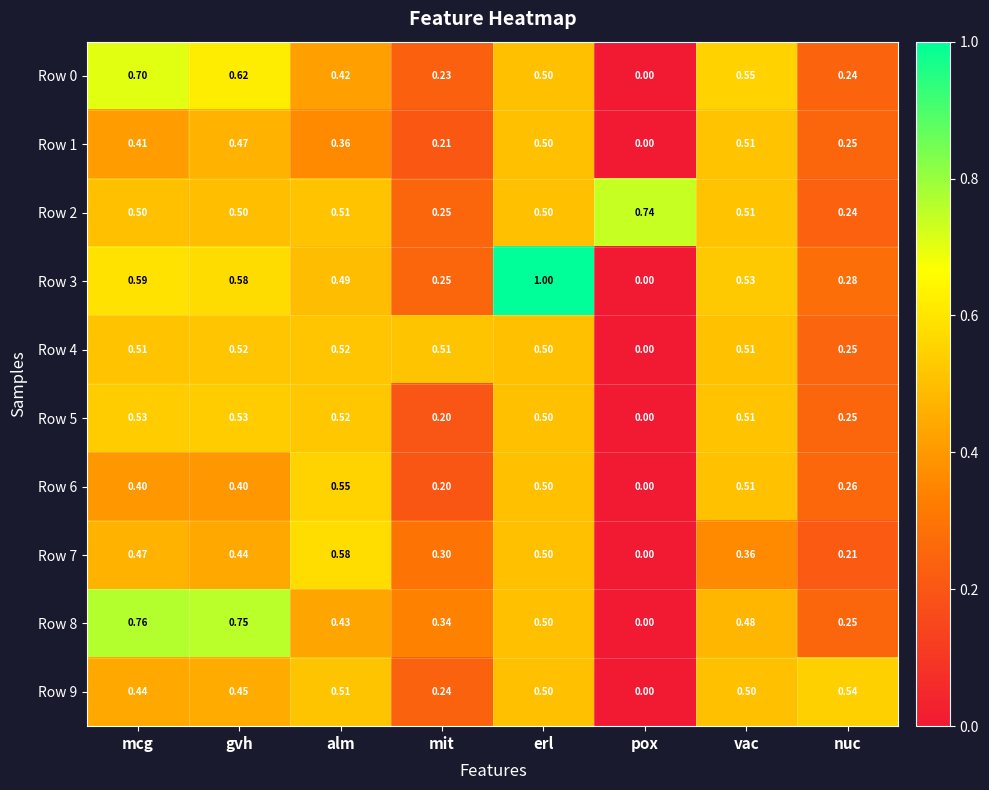

At which label does Row 7 reach its peak?

alm